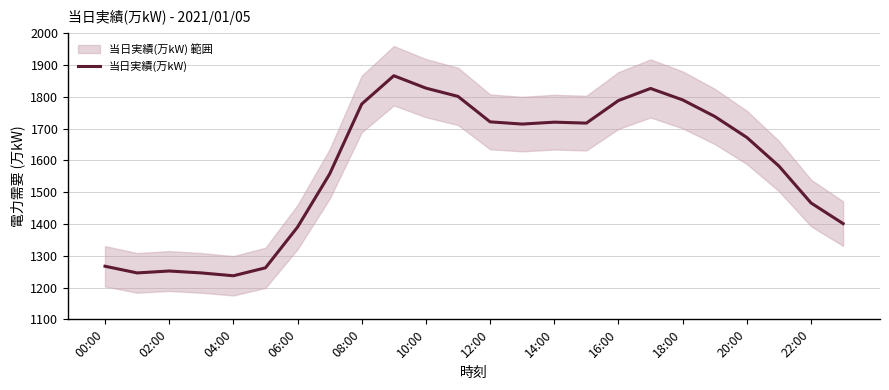

The 当日実績(万kW) series shows 1721 at 12:00. True or false?

True